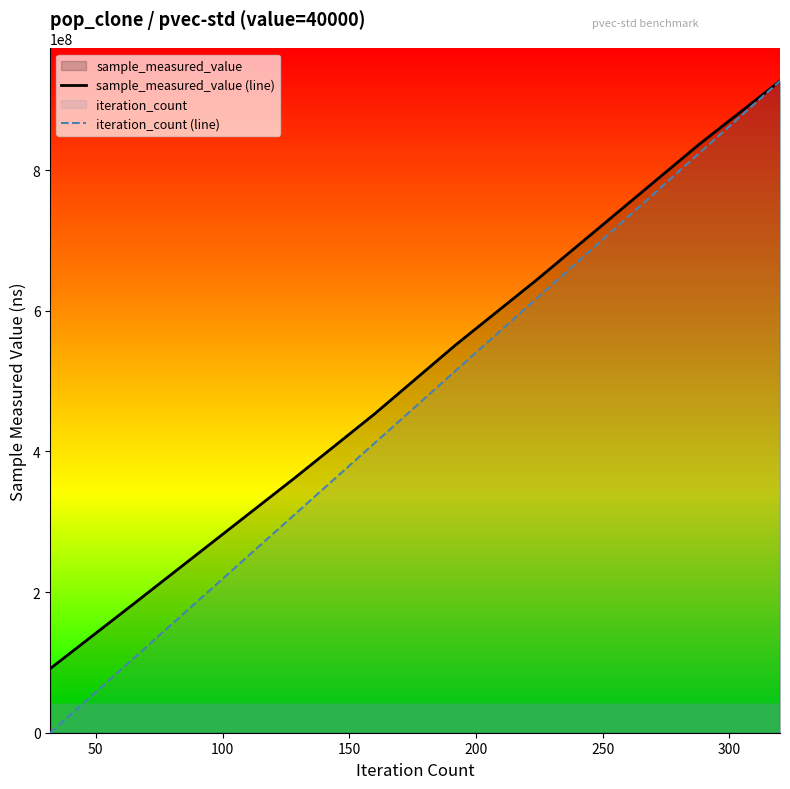

Which series has the largest total across all categories?

sample_measured_value (line)